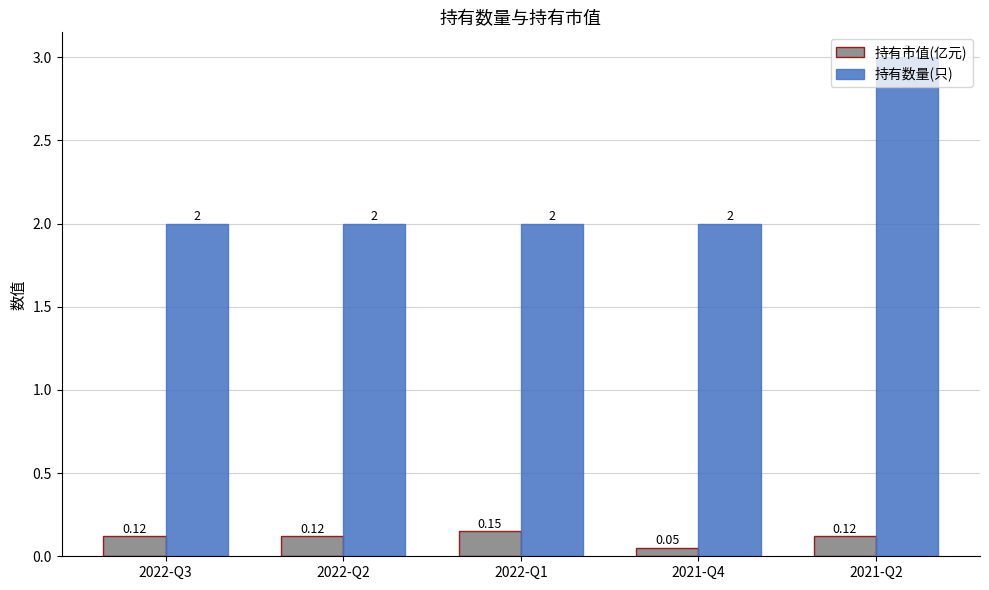

At which category is the sum across all series the highest?

2021-Q2